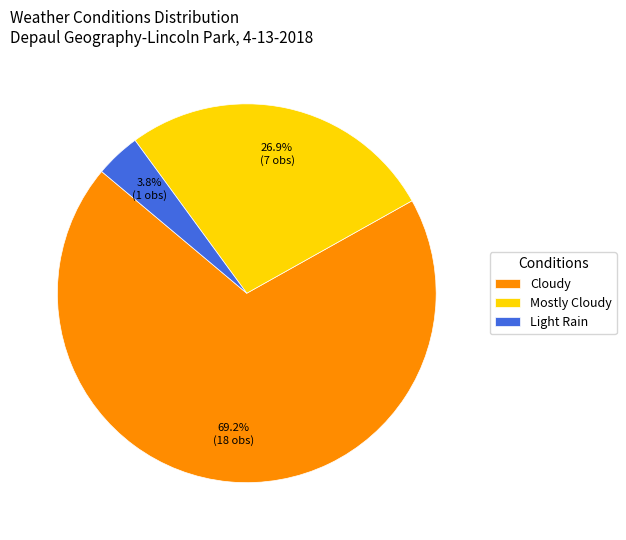

To the nearest percent, what portion does Light Rain represent?

4%